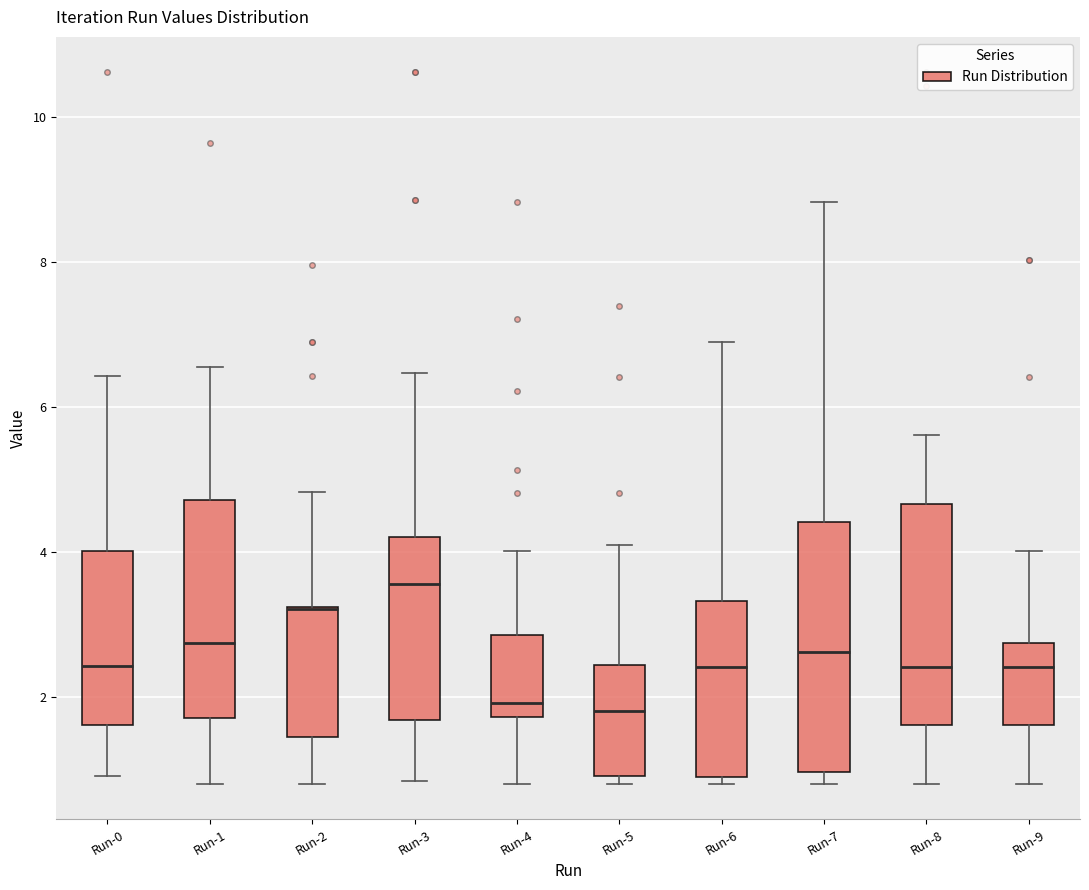

Reading left to right, transcribe this box plot: for each box, give where its median line is, the range the box spans, and where its two whiskers end, as read against the y-axis. The values are not printed on the chart, so give them approximately, as read against the axis.

Run-0: median 2.4, box 1.6 to 4.0, whiskers 1.0 to 6.4
Run-1: median 2.8, box 1.8 to 4.8, whiskers 0.8 to 6.6
Run-2: median 3.2 (drawn on the box's upper edge), box 1.4 to 3.2, whiskers 0.8 to 4.8
Run-3: median 3.6, box 1.6 to 4.2, whiskers 0.8 to 6.4
Run-4: median 2.0, box 1.8 to 2.8, whiskers 0.8 to 4.0
Run-5: median 1.8, box 1.0 to 2.4, whiskers 0.8 to 4.0
Run-6: median 2.4, box 0.8 to 3.4, whiskers 0.8 (just below the box's lower edge) to 6.8
Run-7: median 2.6, box 1.0 to 4.4, whiskers 0.8 to 8.8
Run-8: median 2.4, box 1.6 to 4.6, whiskers 0.8 to 5.6
Run-9: median 2.4, box 1.6 to 2.8, whiskers 0.8 to 4.0